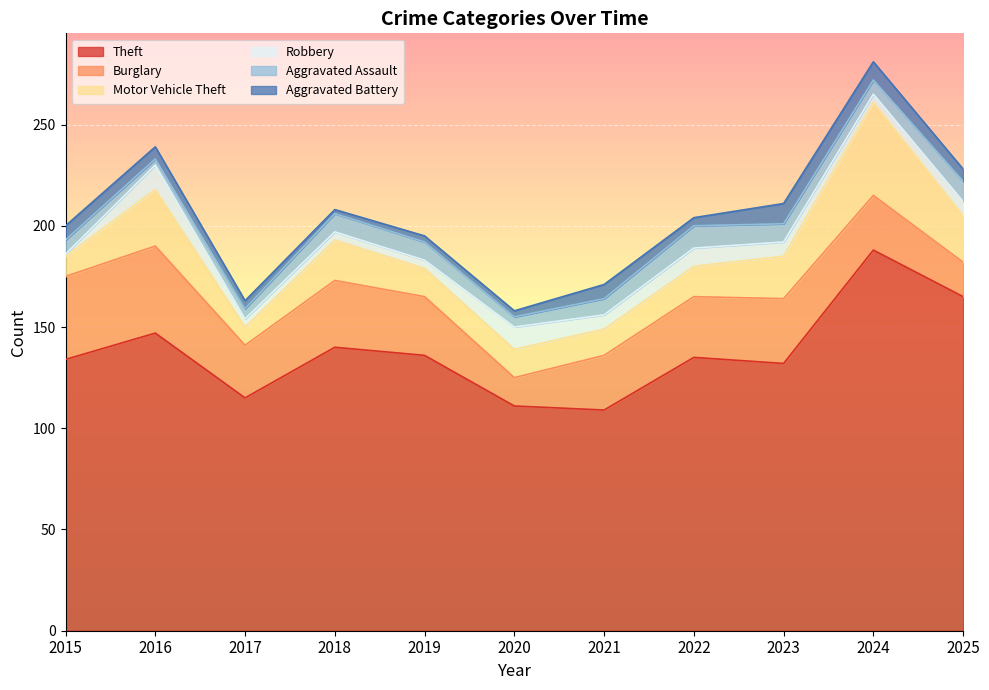

List the labels in order of Theft value, smallest first.

2021, 2020, 2017, 2023, 2015, 2022, 2019, 2018, 2016, 2025, 2024